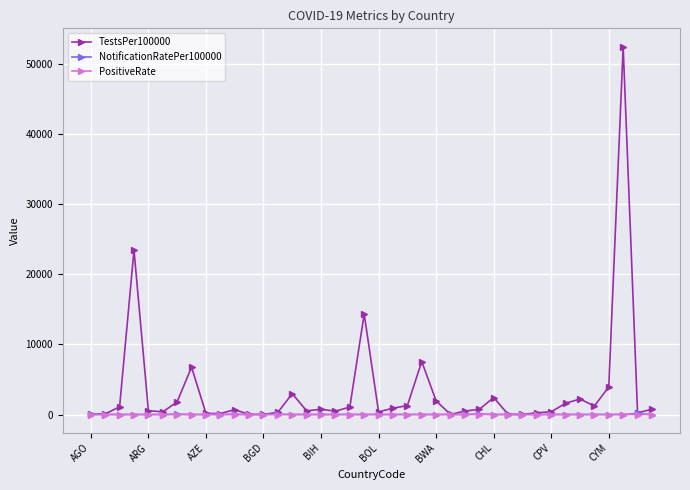

Which series has the largest total across all categories?

TestsPer100000